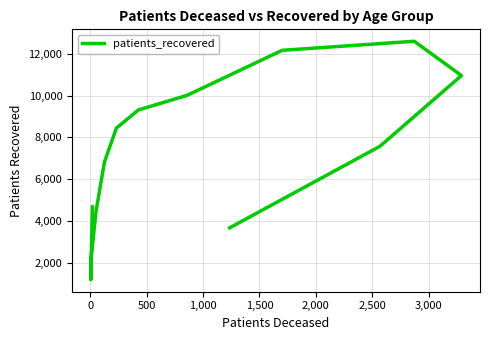

Reading right to left, transcribe all the data shown in this chart.

3679	7575	10957	12597	12164	10011	9313	8445	6826	4418	3090	2830	2783	2044	1195	4678